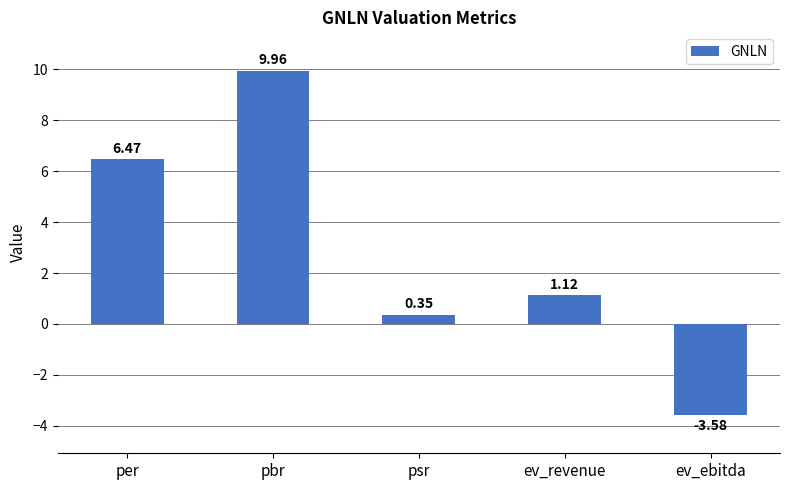

What is the sum of all values?

14.3